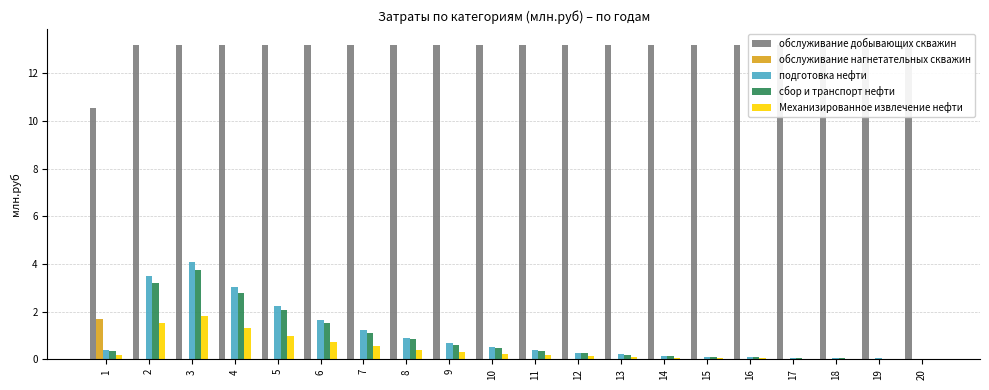

The value of подготовка нефти at 11 is 0.4. True or false?

True